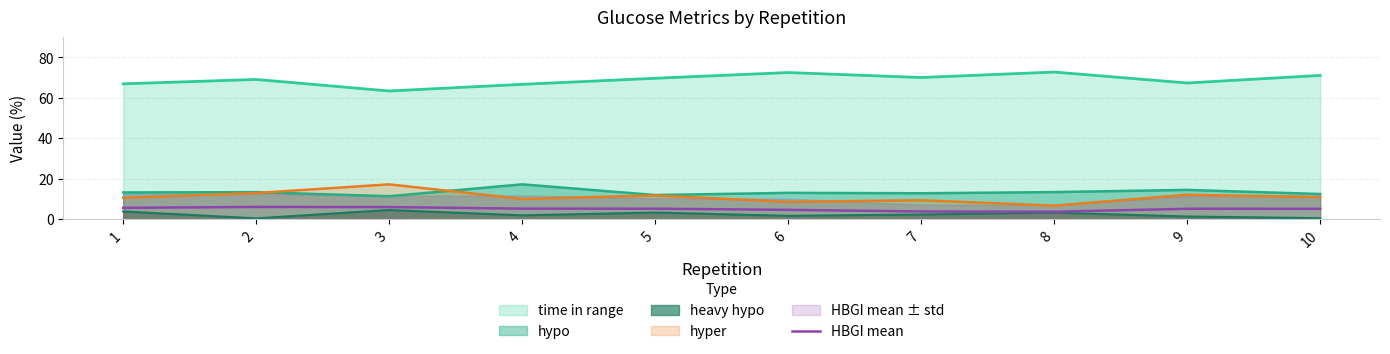

How many categories are shown in the chart?

10